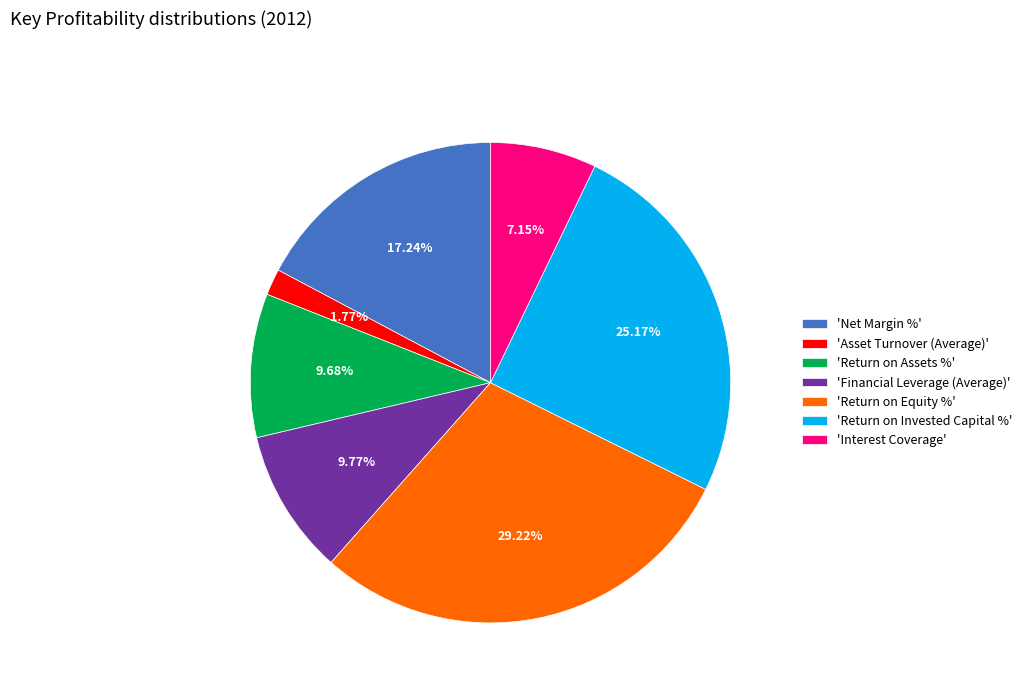

Which slice is the smallest?

'Asset Turnover (Average)'